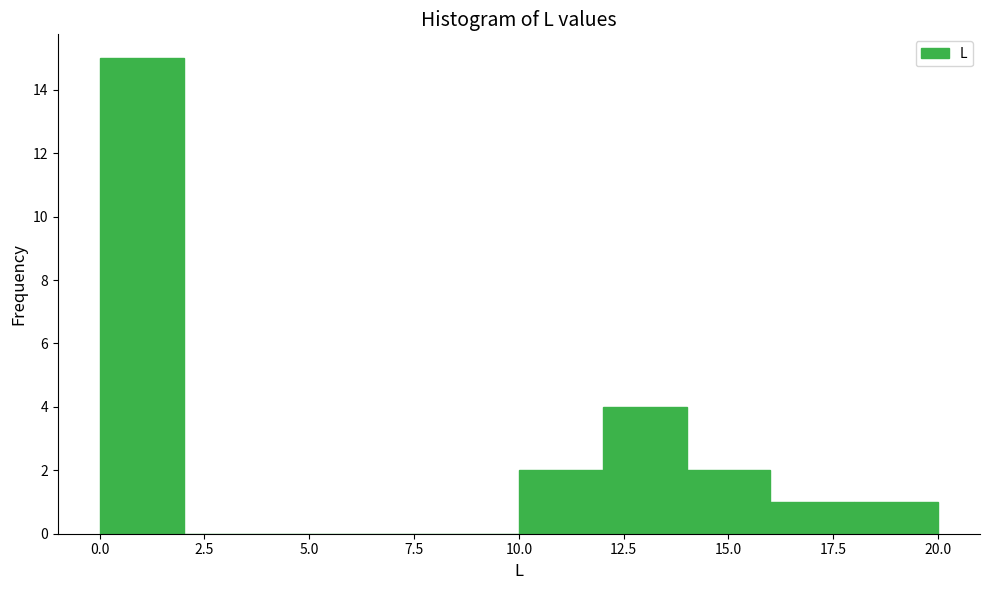

Over which range of the x-axis is the bar tallest?

0 to 2